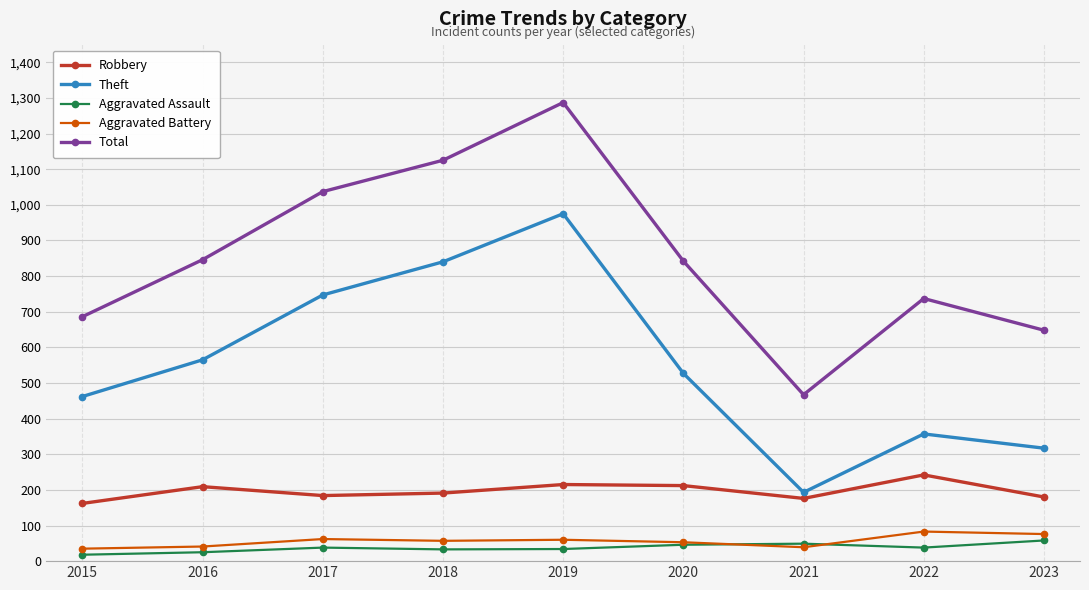

What is the value of the Robbery point at the 1st from the left?

162